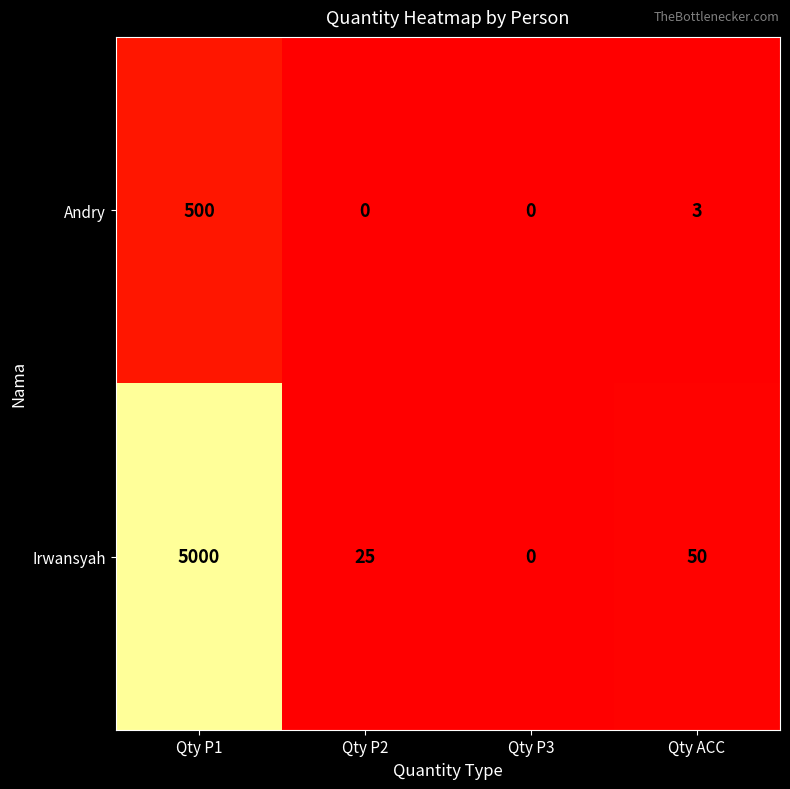

List the series in order of their overall mean, lowest first.

Andry, Irwansyah